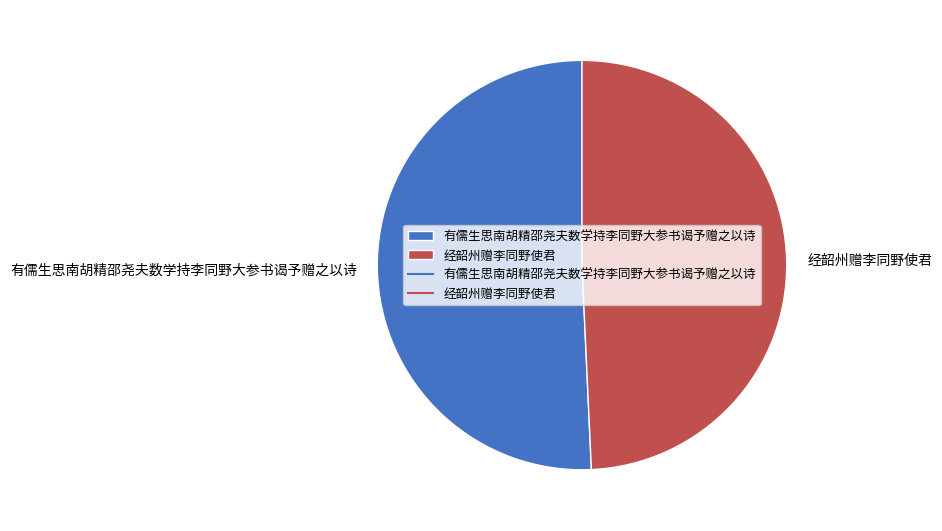

Is the sum of 有儒生思南胡精邵尧夫数学持李同野大参书谒予赠之以诗 and 经韶州赠李同野使君 greater than half?

Yes